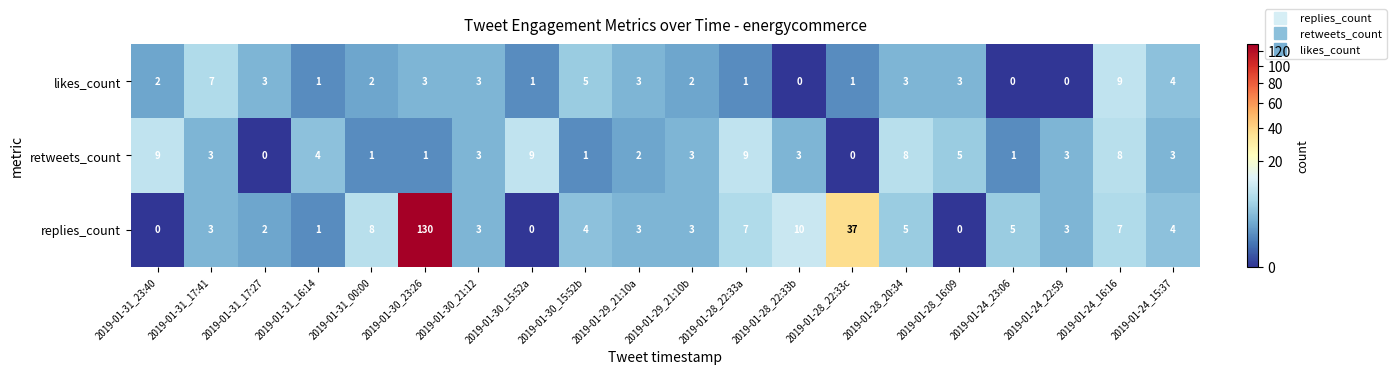

True or false: replies_count has a value of 0 at 2019-01-30_15:52a.

True